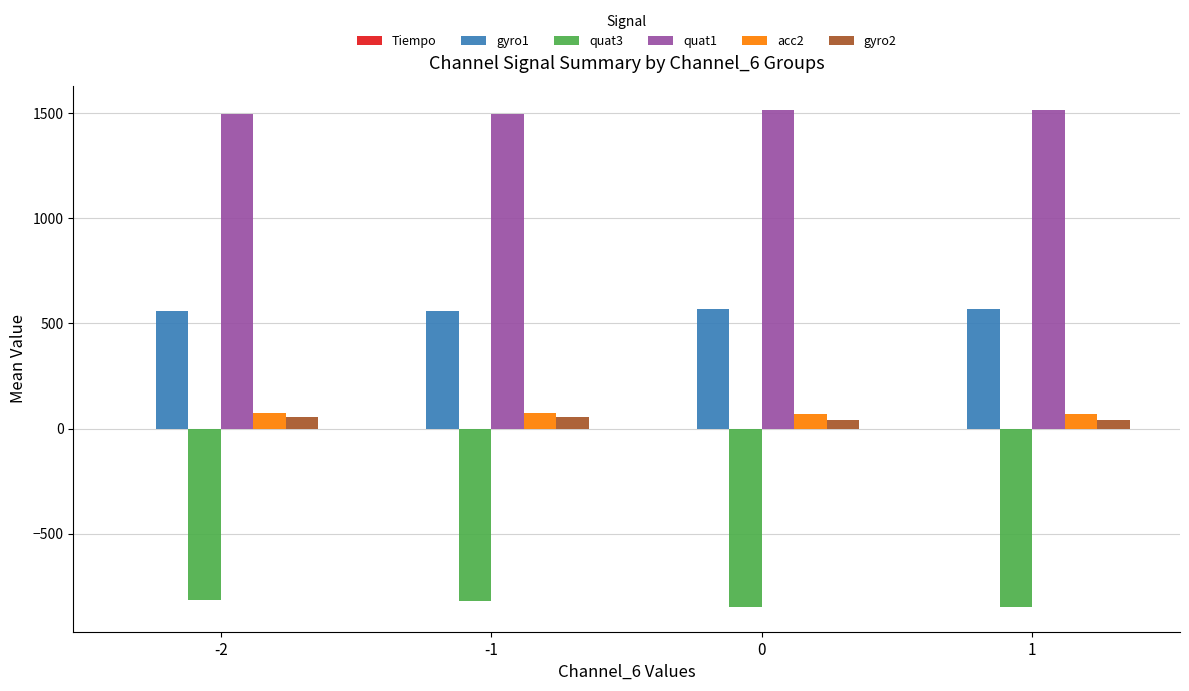

The quat3 series shows -221.2 at 0. True or false?

False